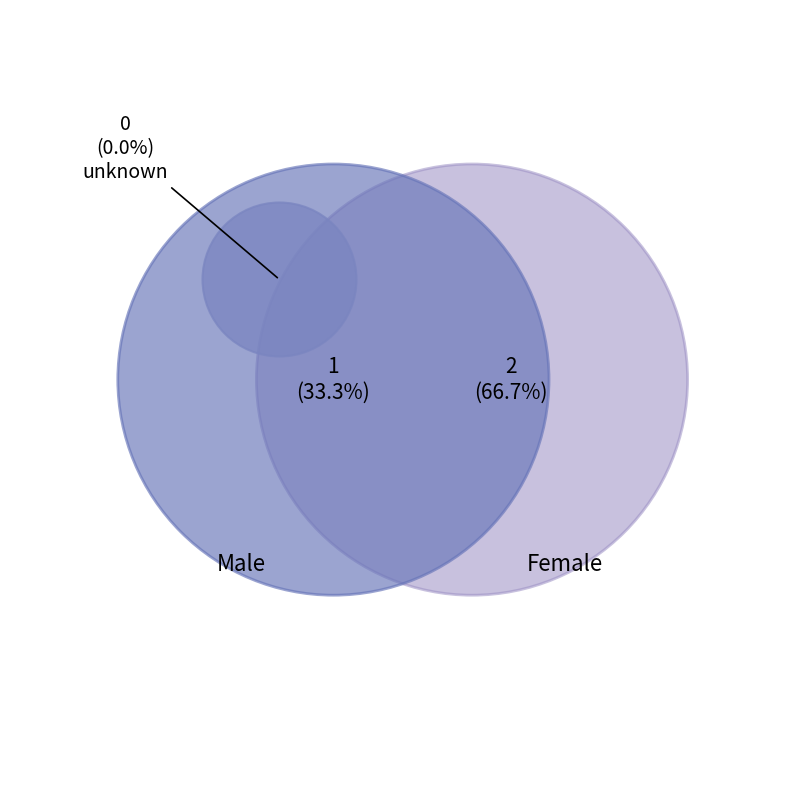

The unknown slice represents 1% of the pie. True or false?

False